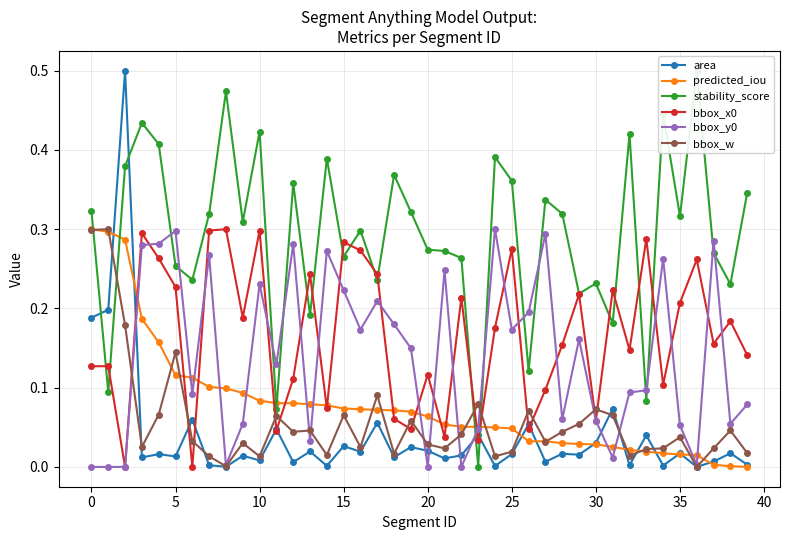

What is the label of the 12th point from the right?

28